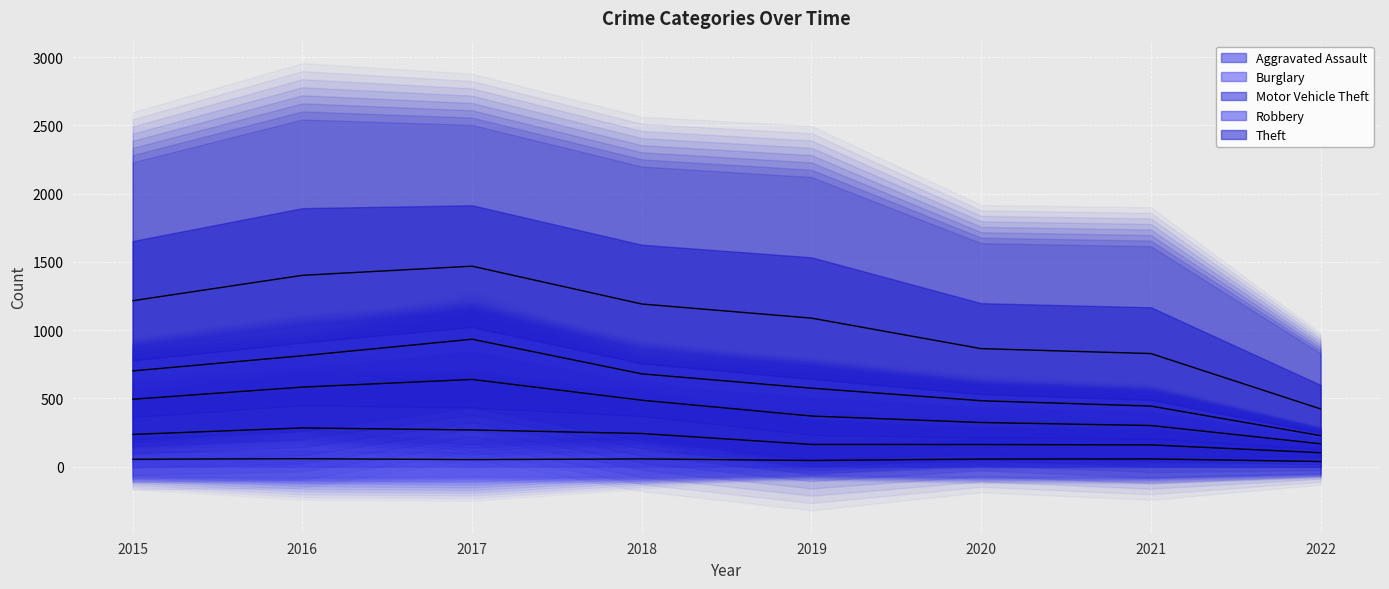

Which category has the highest value in the Aggravated Assault series?

2016